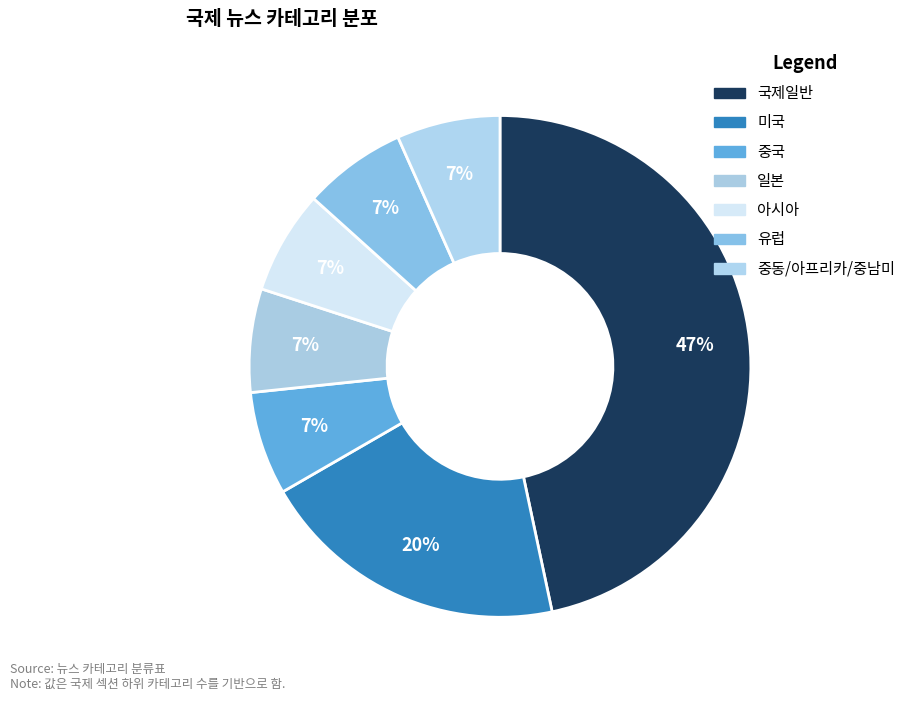

To the nearest percent, what is the difference between the largest and smallest slice percentages?

40%